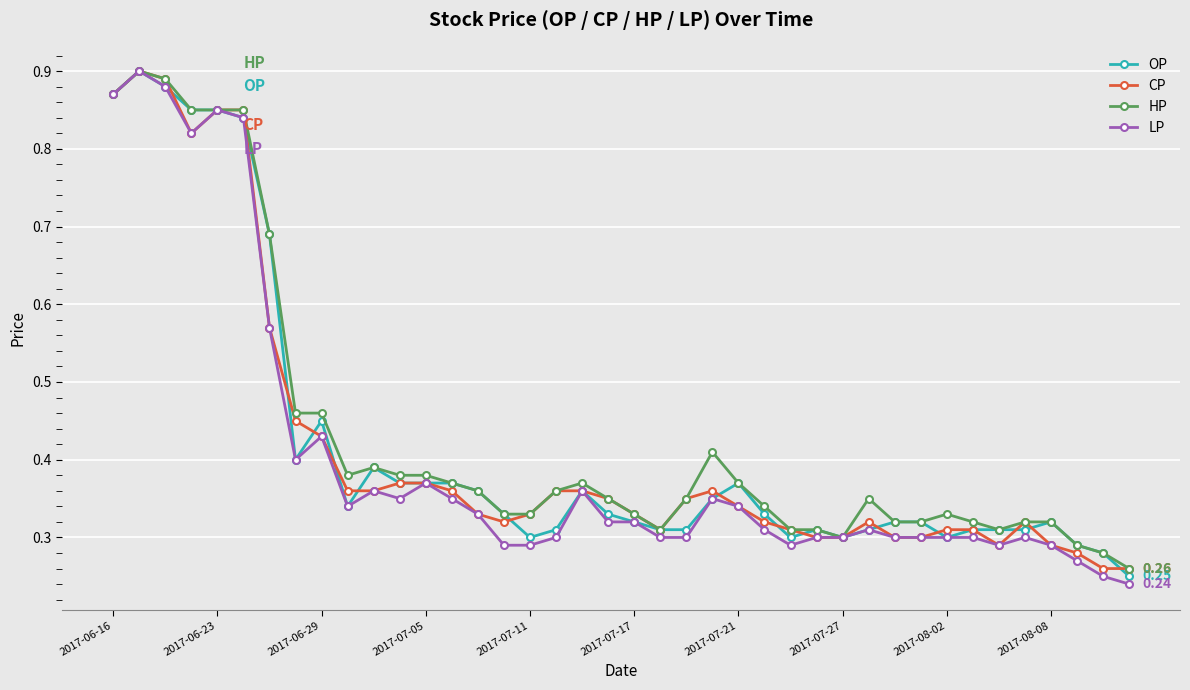

True or false: OP has more than 0 interior local peaks.

True